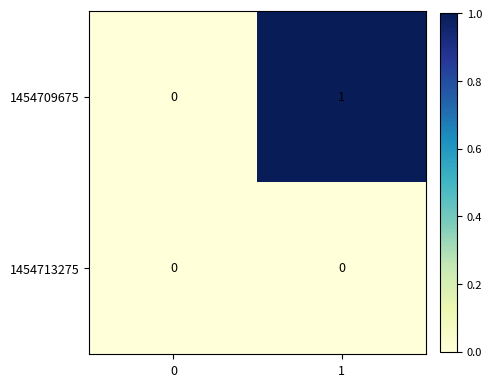

List the labels in order of 1454709675 value, smallest first.

0, 1